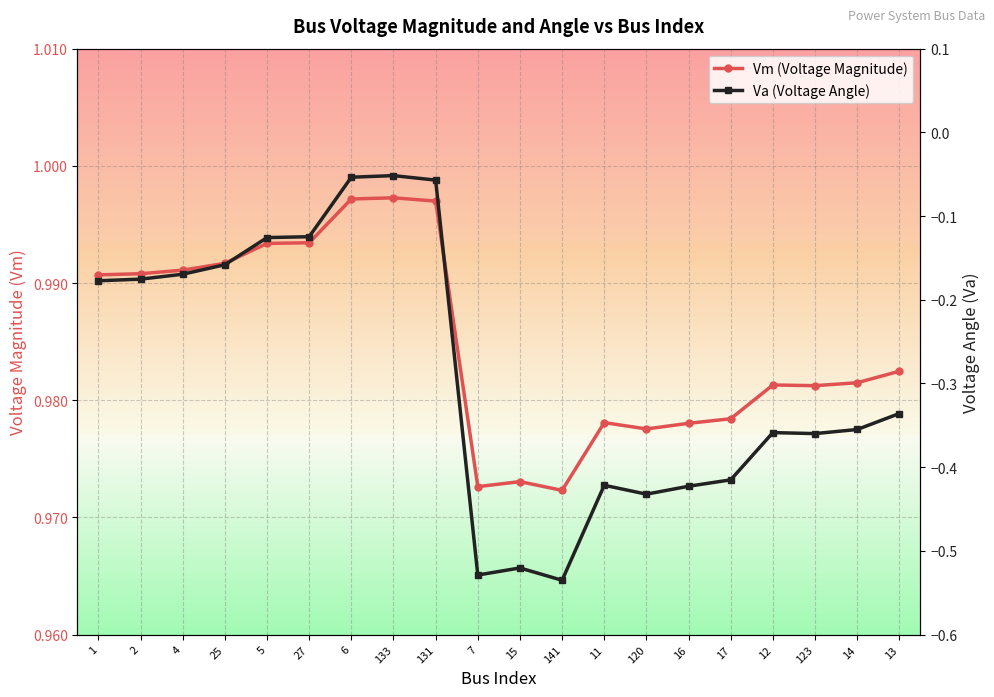

True or false: Vm (Voltage Magnitude) and Va (Voltage Angle) cross at least once.

False